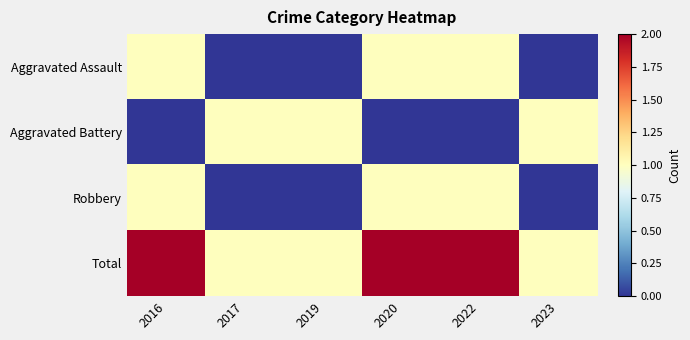

Reading left to right, list all the values displayed in this chart.

Aggravated Assault: 2016=1	2017=0	2019=0	2020=1	2022=1	2023=0
Aggravated Battery: 2016=0	2017=1	2019=1	2020=0	2022=0	2023=1
Robbery: 2016=1	2017=0	2019=0	2020=1	2022=1	2023=0
Total: 2016=2	2017=1	2019=1	2020=2	2022=2	2023=1